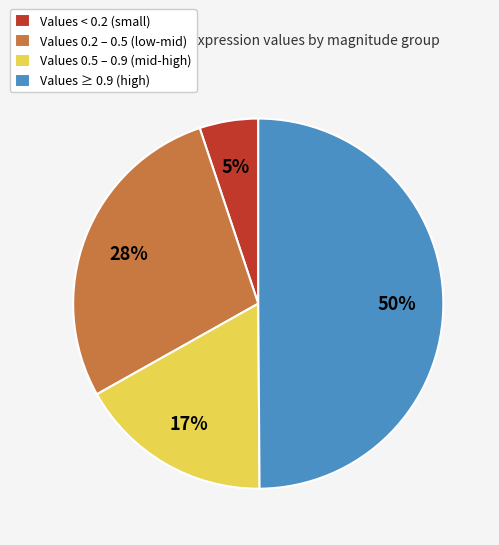

Is it true that Values < 0.2 (small) is 5% of the pie?

True